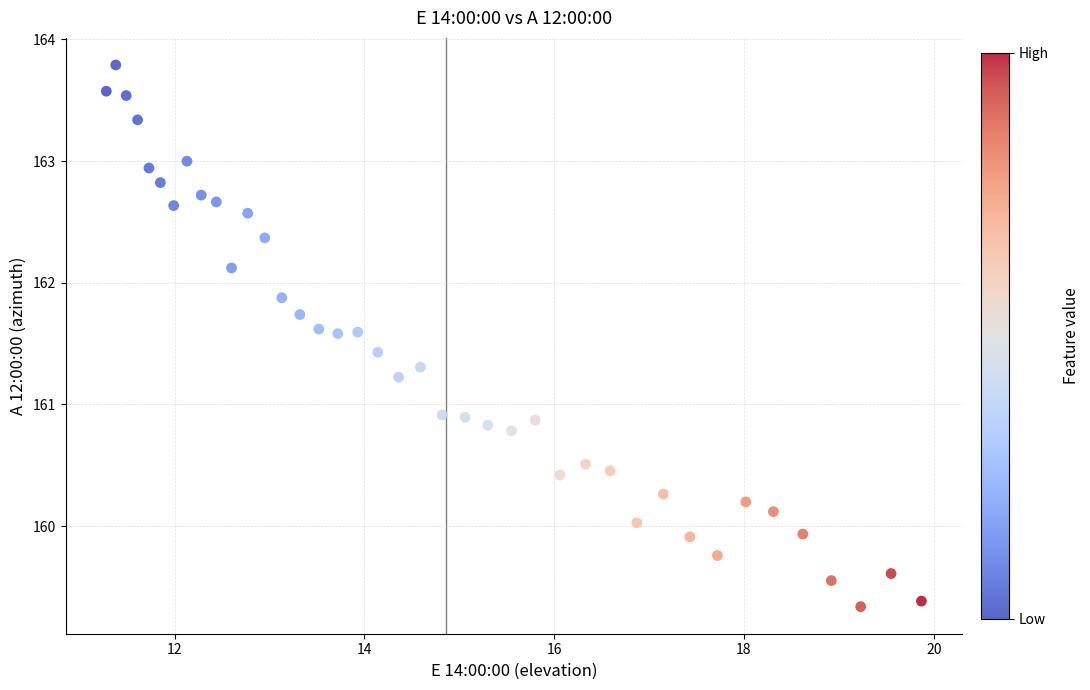

What is the range of Y values (max minus min)?

4.5